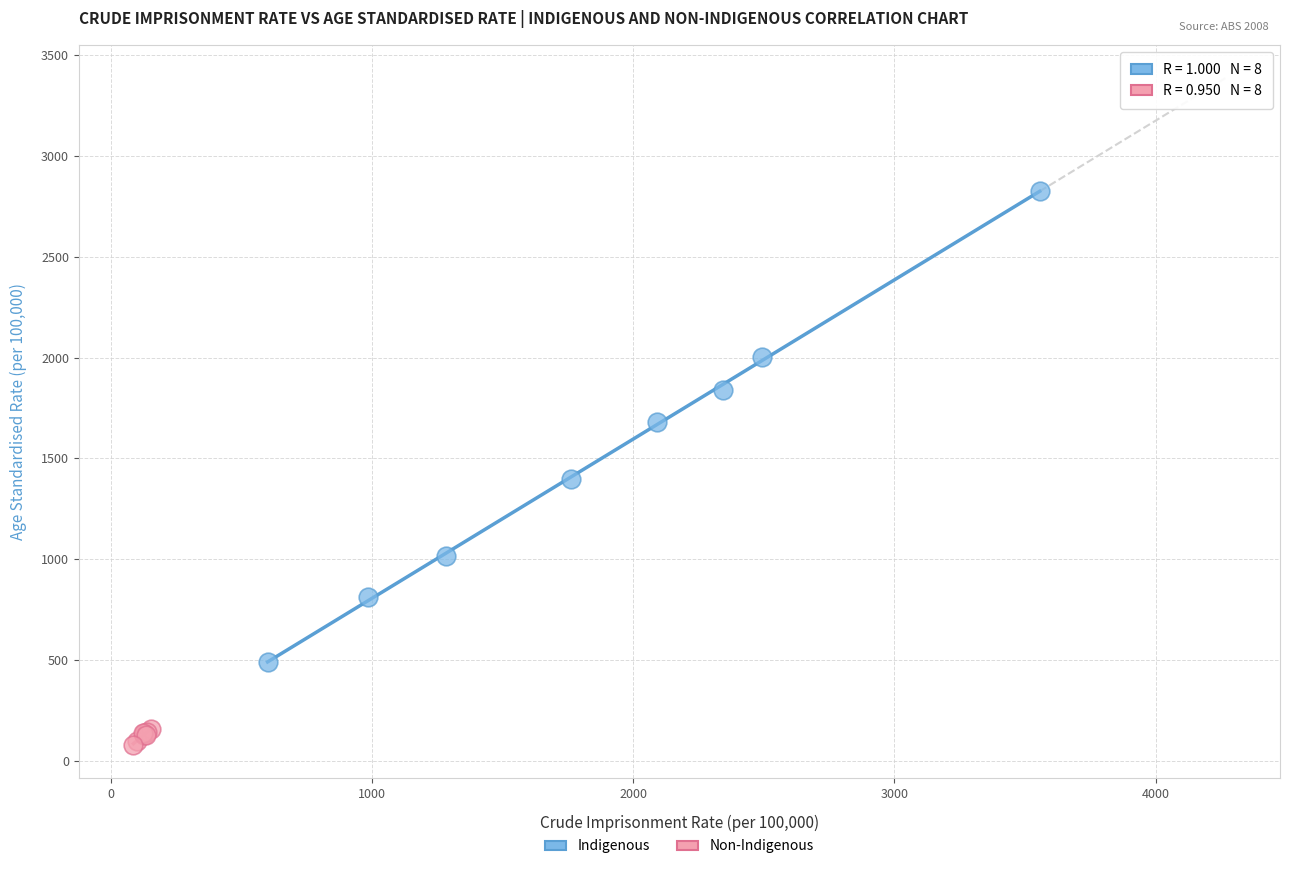

Which series reaches the minimum Y coordinate?

Non-Indigenous